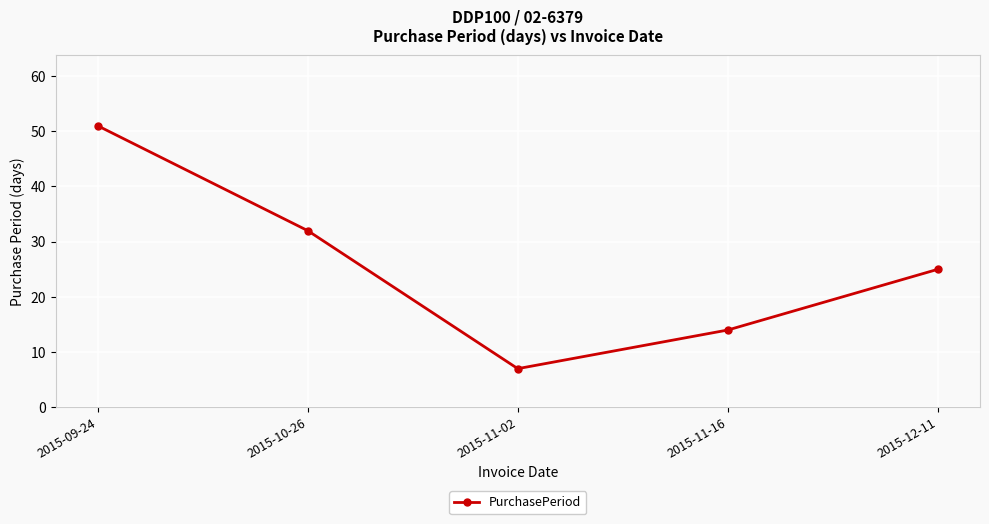

How many values are below 25?

2